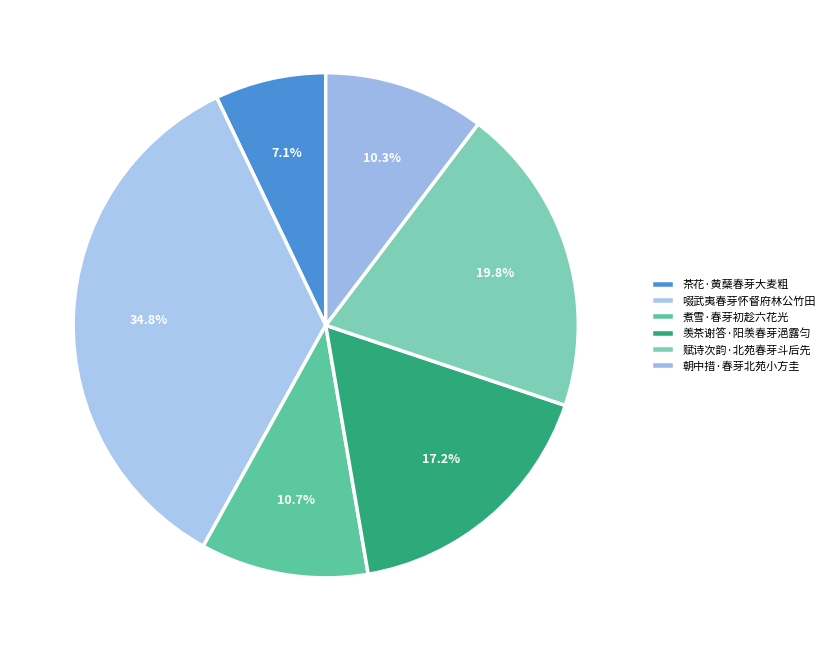

Count the number of slices in the pie.

6